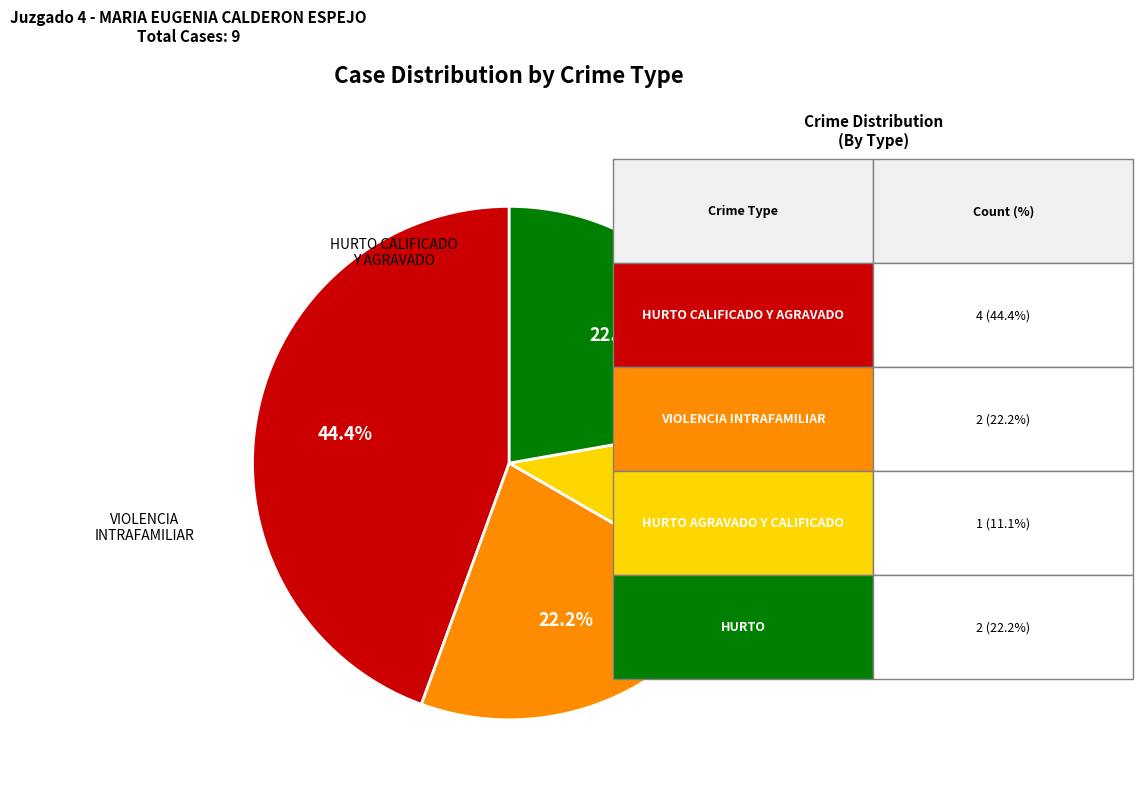

Does any single category account for the majority?

No